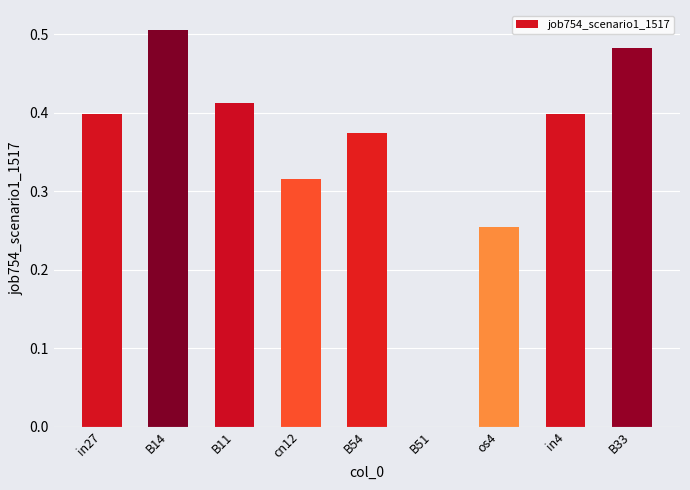

How many distinct data groups are displayed?

1